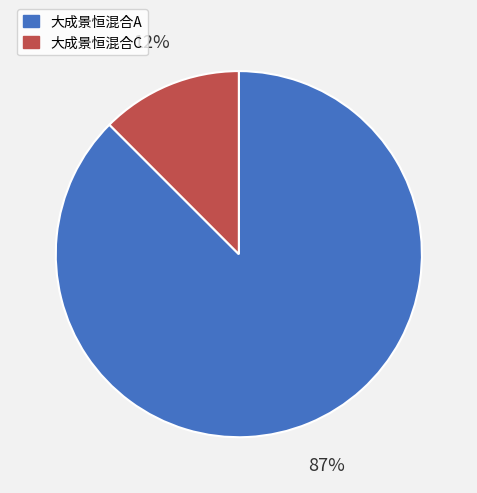

To the nearest percent, what is the average slice percentage?

50%